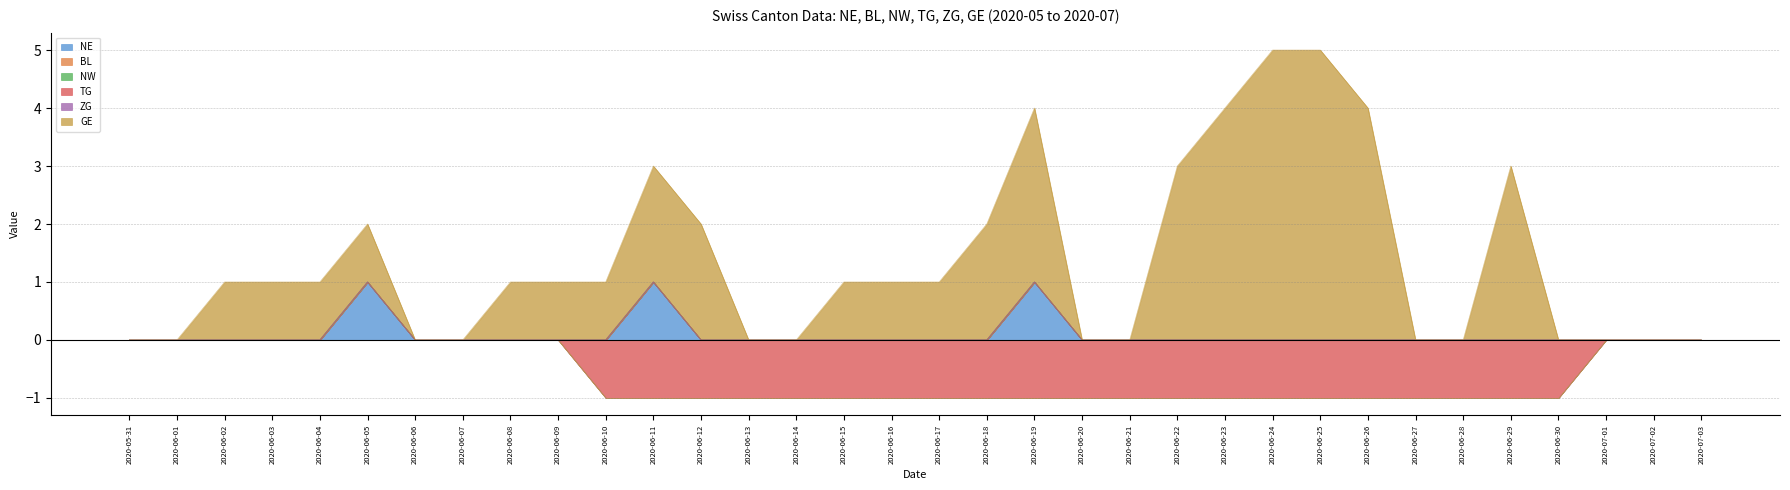

Reading left to right, list all the values displayed in this chart.

NE: 2020-05-31=0	2020-06-01=0	2020-06-02=0	2020-06-03=0	2020-06-04=0	2020-06-05=1	2020-06-06=0	2020-06-07=0	2020-06-08=0	2020-06-09=0	2020-06-10=0	2020-06-11=1	2020-06-12=0	2020-06-13=0	2020-06-14=0	2020-06-15=0	2020-06-16=0	2020-06-17=0	2020-06-18=0	2020-06-19=1	2020-06-20=0	2020-06-21=0	2020-06-22=0	2020-06-23=0	2020-06-24=0	2020-06-25=0	2020-06-26=0	2020-06-27=0	2020-06-28=0	2020-06-29=0	2020-06-30=0	2020-07-01=0	2020-07-02=0	2020-07-03=0
BL: 2020-05-31=0	2020-06-01=0	2020-06-02=0	2020-06-03=0	2020-06-04=0	2020-06-05=0	2020-06-06=0	2020-06-07=0	2020-06-08=0	2020-06-09=0	2020-06-10=0	2020-06-11=0	2020-06-12=0	2020-06-13=0	2020-06-14=0	2020-06-15=0	2020-06-16=0	2020-06-17=0	2020-06-18=0	2020-06-19=0	2020-06-20=0	2020-06-21=0	2020-06-22=0	2020-06-23=0	2020-06-24=0	2020-06-25=0	2020-06-26=0	2020-06-27=0	2020-06-28=0	2020-06-29=0	2020-06-30=0	2020-07-01=0	2020-07-02=0	2020-07-03=0
NW: 2020-05-31=0	2020-06-01=0	2020-06-02=0	2020-06-03=0	2020-06-04=0	2020-06-05=0	2020-06-06=0	2020-06-07=0	2020-06-08=0	2020-06-09=0	2020-06-10=0	2020-06-11=0	2020-06-12=0	2020-06-13=0	2020-06-14=0	2020-06-15=0	2020-06-16=0	2020-06-17=0	2020-06-18=0	2020-06-19=0	2020-06-20=0	2020-06-21=0	2020-06-22=0	2020-06-23=0	2020-06-24=0	2020-06-25=0	2020-06-26=0	2020-06-27=0	2020-06-28=0	2020-06-29=0	2020-06-30=0	2020-07-01=0	2020-07-02=0	2020-07-03=0
TG: 2020-05-31=0	2020-06-01=0	2020-06-02=0	2020-06-03=0	2020-06-04=0	2020-06-05=0	2020-06-06=0	2020-06-07=0	2020-06-08=0	2020-06-09=0	2020-06-10=-1	2020-06-11=-1	2020-06-12=-1	2020-06-13=-1	2020-06-14=-1	2020-06-15=-1	2020-06-16=-1	2020-06-17=-1	2020-06-18=-1	2020-06-19=-1	2020-06-20=-1	2020-06-21=-1	2020-06-22=-1	2020-06-23=-1	2020-06-24=-1	2020-06-25=-1	2020-06-26=-1	2020-06-27=-1	2020-06-28=-1	2020-06-29=-1	2020-06-30=-1	2020-07-01=0	2020-07-02=0	2020-07-03=0
ZG: 2020-05-31=0	2020-06-01=0	2020-06-02=0	2020-06-03=0	2020-06-04=0	2020-06-05=0	2020-06-06=0	2020-06-07=0	2020-06-08=0	2020-06-09=0	2020-06-10=0	2020-06-11=0	2020-06-12=0	2020-06-13=0	2020-06-14=0	2020-06-15=0	2020-06-16=0	2020-06-17=0	2020-06-18=0	2020-06-19=0	2020-06-20=0	2020-06-21=0	2020-06-22=0	2020-06-23=0	2020-06-24=0	2020-06-25=0	2020-06-26=0	2020-06-27=0	2020-06-28=0	2020-06-29=0	2020-06-30=0	2020-07-01=0	2020-07-02=0	2020-07-03=0
GE: 2020-05-31=0	2020-06-01=0	2020-06-02=1	2020-06-03=1	2020-06-04=1	2020-06-05=1	2020-06-06=0	2020-06-07=0	2020-06-08=1	2020-06-09=1	2020-06-10=1	2020-06-11=2	2020-06-12=2	2020-06-13=0	2020-06-14=0	2020-06-15=1	2020-06-16=1	2020-06-17=1	2020-06-18=2	2020-06-19=3	2020-06-20=0	2020-06-21=0	2020-06-22=3	2020-06-23=4	2020-06-24=5	2020-06-25=5	2020-06-26=4	2020-06-27=0	2020-06-28=0	2020-06-29=3	2020-06-30=0	2020-07-01=0	2020-07-02=0	2020-07-03=0